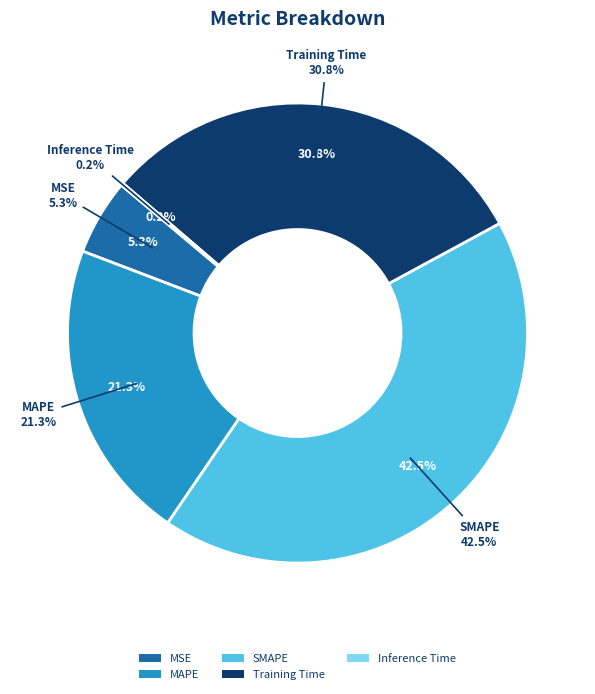

How much of the chart is everything except Inference Time?

99.8%